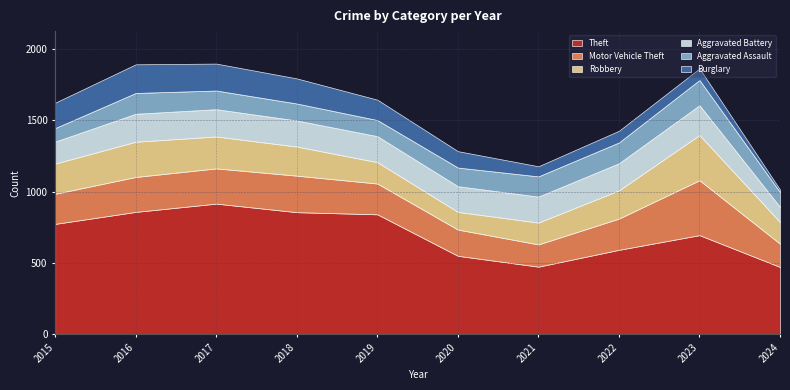

At 2020, list the series in order from largest to smallest.

Theft, Motor Vehicle Theft, Aggravated Battery, Aggravated Assault, Robbery, Burglary